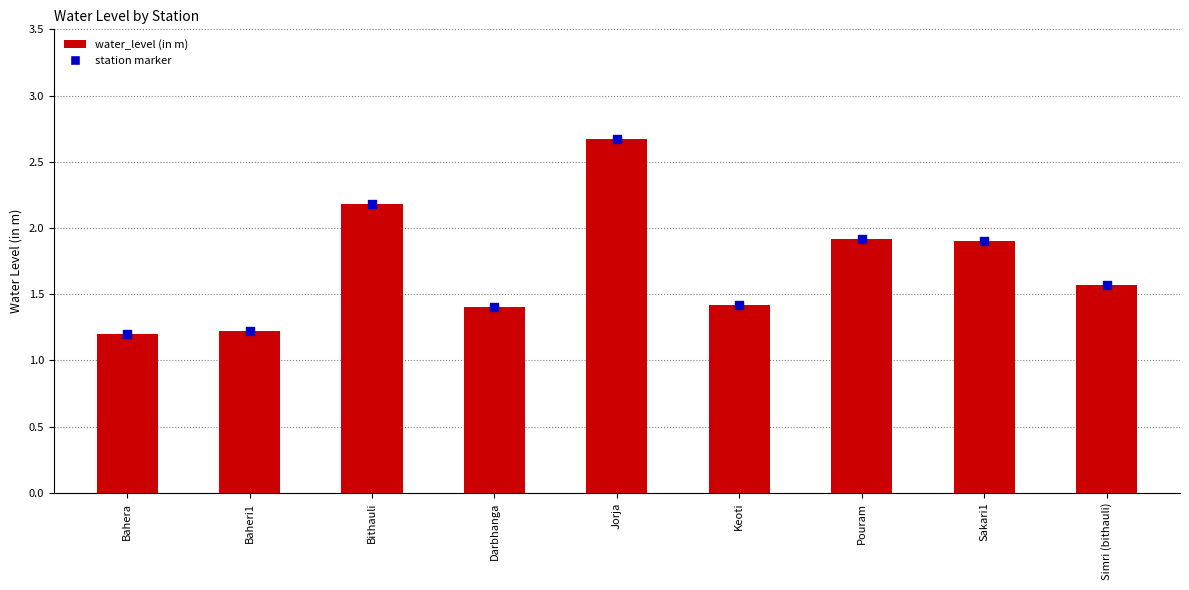

At how many categories does at least one series exceed 2?

2